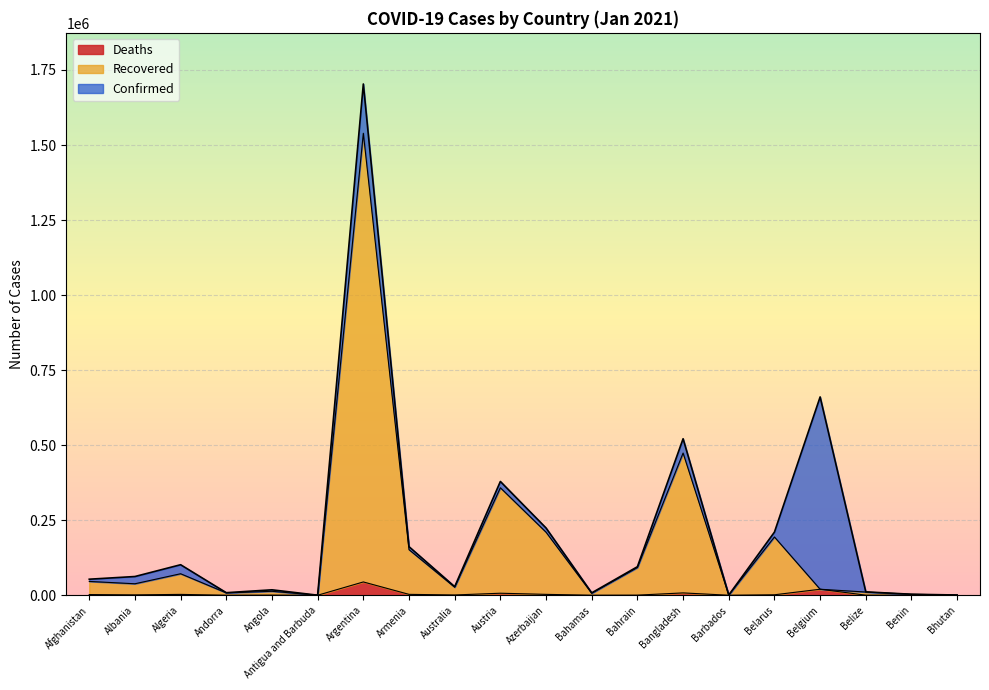

Reading right to left, list all the values displayed in this chart.

Confirmed: Bhutan=767	Benin=3304	Belize=11202	Belgium=660703	Belarus=210368	Barbados=780	Bangladesh=521382	Bahrain=95030	Bahamas=7969	Azerbaijan=224050	Austria=379071	Australia=28582	Armenia=161794	Argentina=1703352	Antigua and Barbuda=169	Angola=18066	Andorra=8489	Algeria=101657	Albania=62378	Afghanistan=53400
Recovered: Bhutan=459	Benin=3229	Belize=10633	Belgium=19992	Belarus=194127	Barbados=342	Bangladesh=473820	Bahrain=92229	Bahamas=6488	Azerbaijan=209978	Austria=358069	Australia=26731	Armenia=151815	Argentina=1539169	Antigua and Barbuda=157	Angola=13127	Andorra=7808	Algeria=71600	Albania=38201	Afghanistan=46004
Deaths: Bhutan=0	Benin=44	Belize=271	Belgium=19992	Belarus=1507	Barbados=7	Bangladesh=7756	Bahrain=354	Bahamas=175	Azerbaijan=2890	Austria=6687	Australia=909	Armenia=2922	Argentina=44273	Antigua and Barbuda=5	Angola=415	Andorra=84	Algeria=2798	Albania=1230	Afghanistan=2264